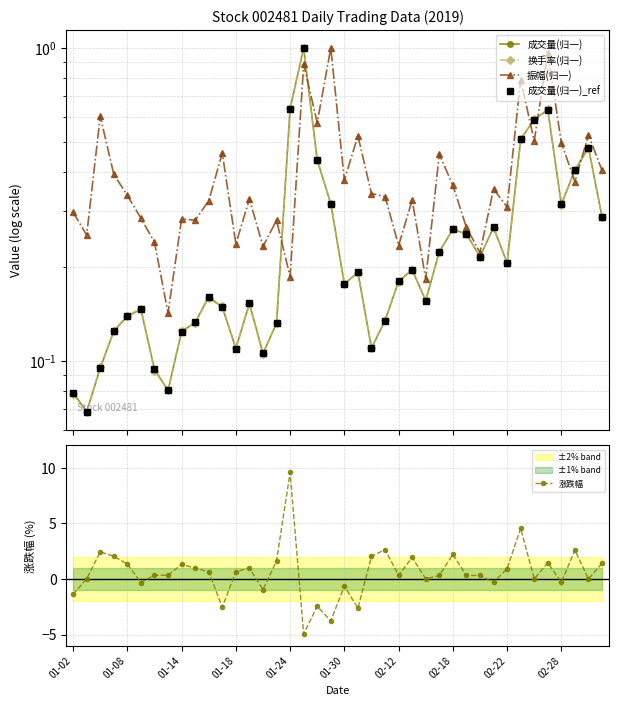

Between 26 and 11, which is larger?

26